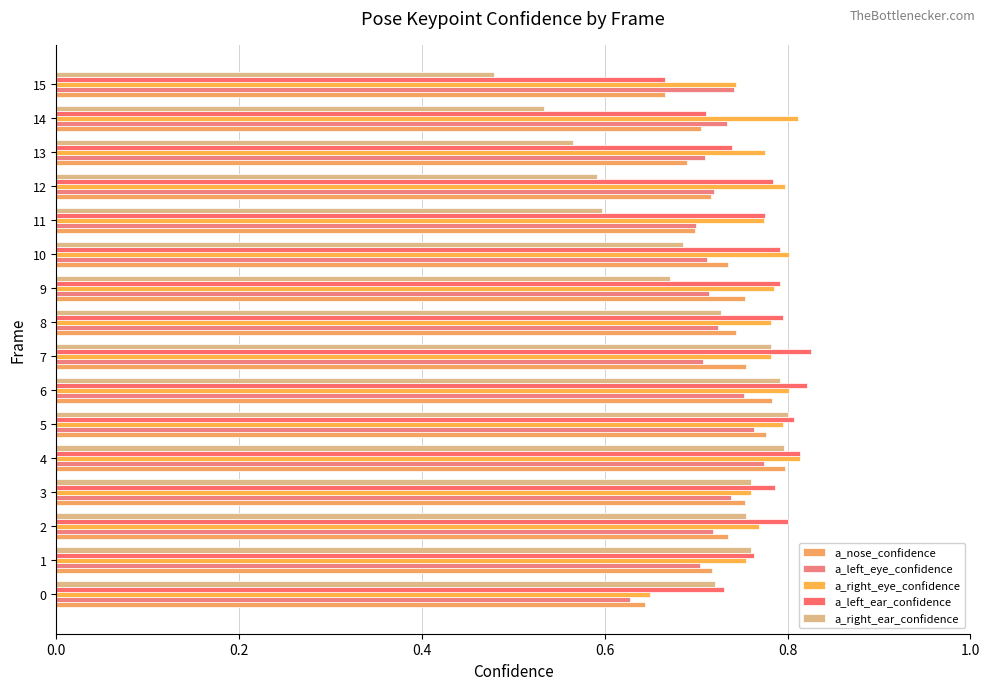

How many data points does each series have?

16